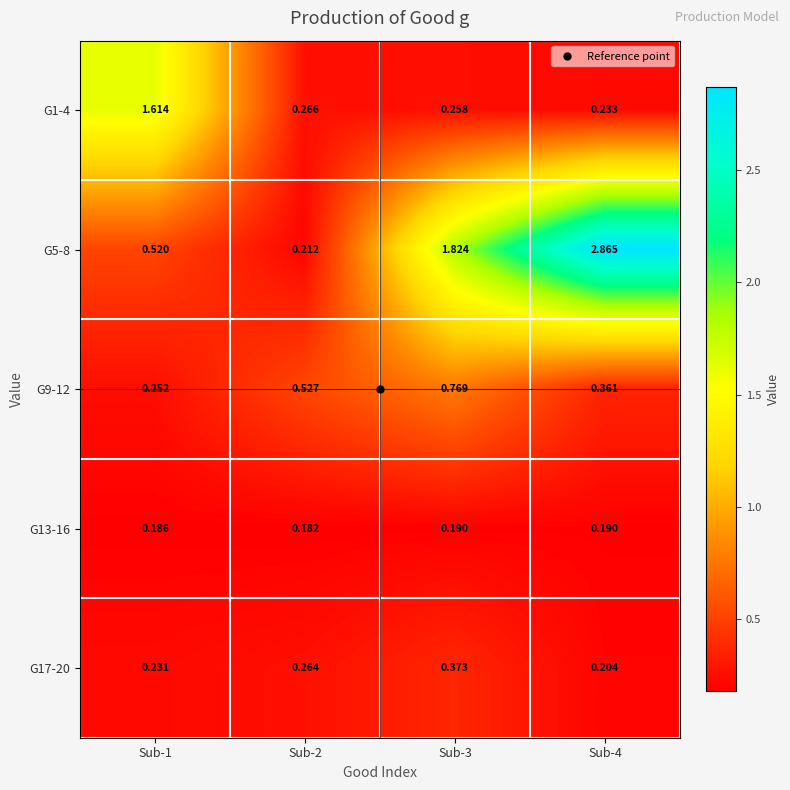

At which category is the sum across all series the highest?

Sub-4